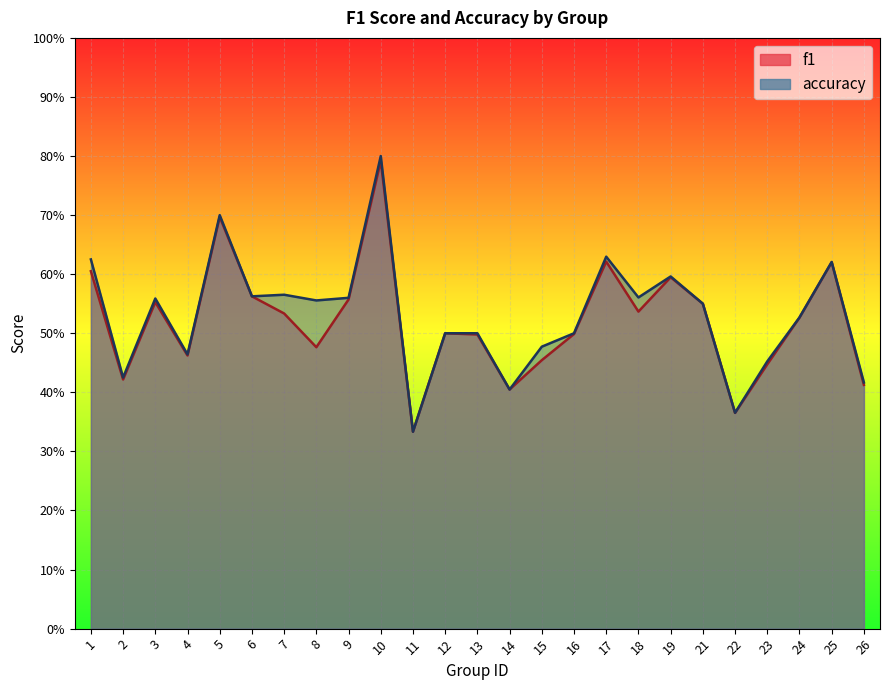

True or false: f1 and accuracy cross at least once.

False